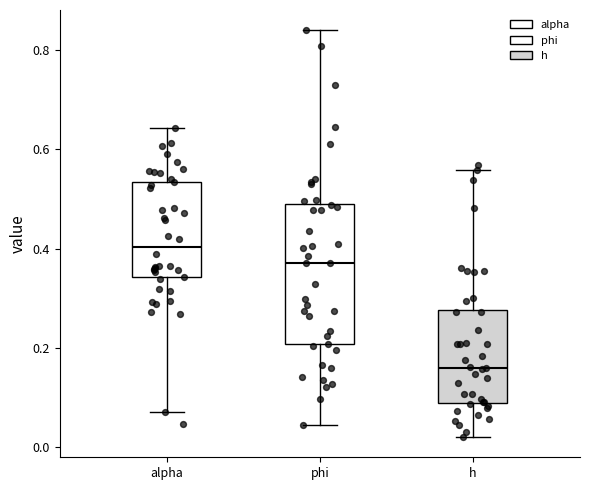

Reading left to right, read every box against the y-axis: the position of its median line, the range the box covers, and the ends of its whiskers. The values are not printed on the chart, so give them approximately, as read against the axis.

alpha: median 0.40, box 0.34 to 0.54, whiskers 0.08 to 0.64
phi: median 0.38, box 0.20 to 0.50, whiskers 0.04 to 0.84
h: median 0.16, box 0.08 to 0.28, whiskers 0.02 to 0.56